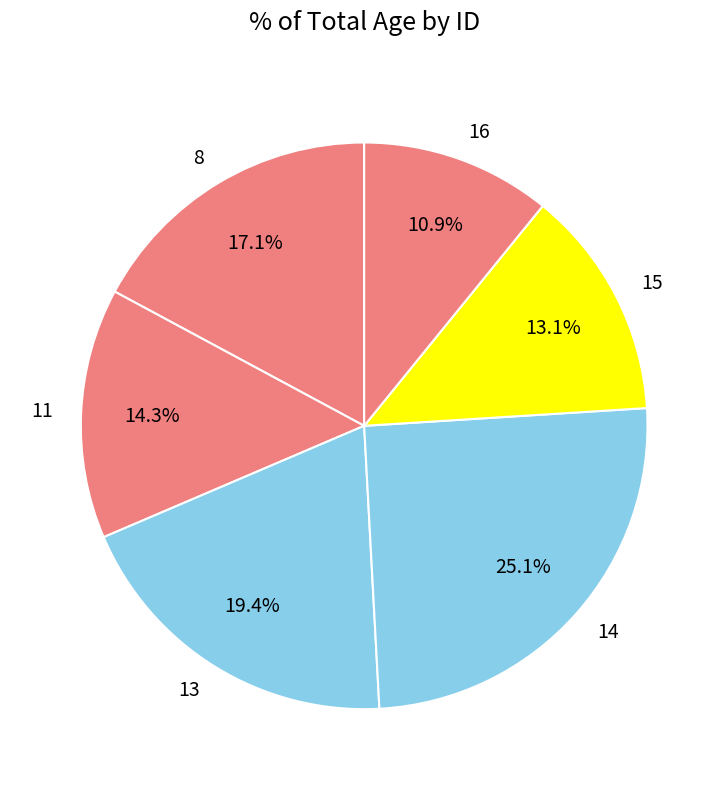

Is 8 the majority of the pie?

No